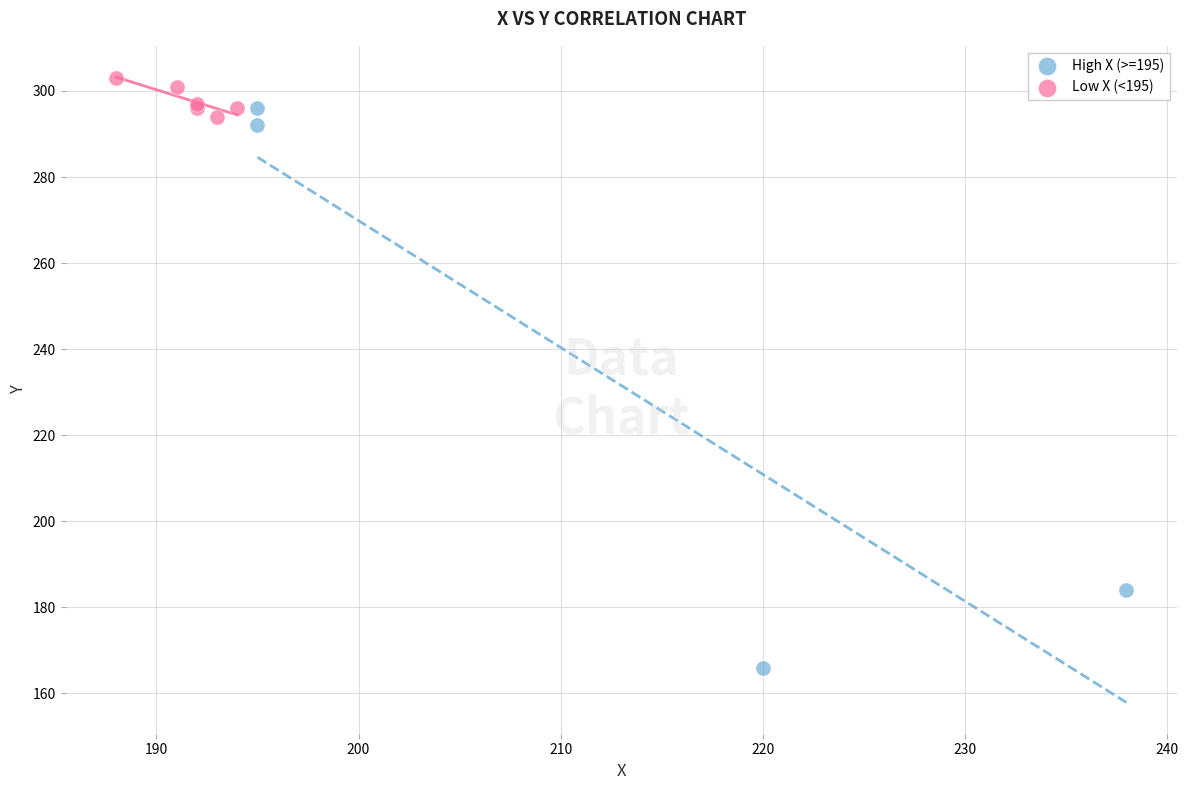

Which series reaches the maximum Y coordinate?

Low X (<195)